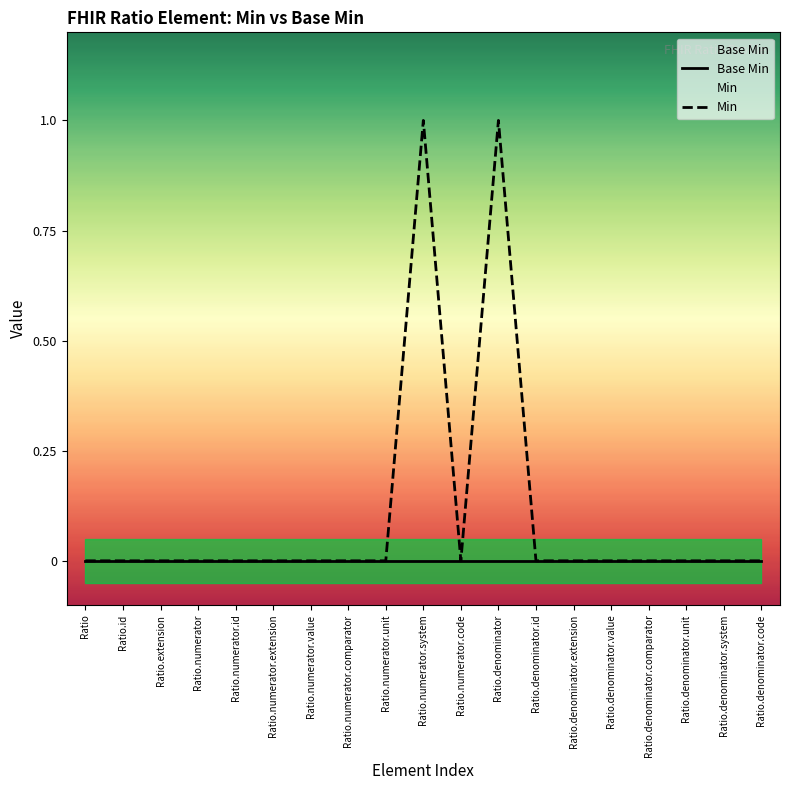

At which category is the sum across all series the highest?

Ratio.numerator.system